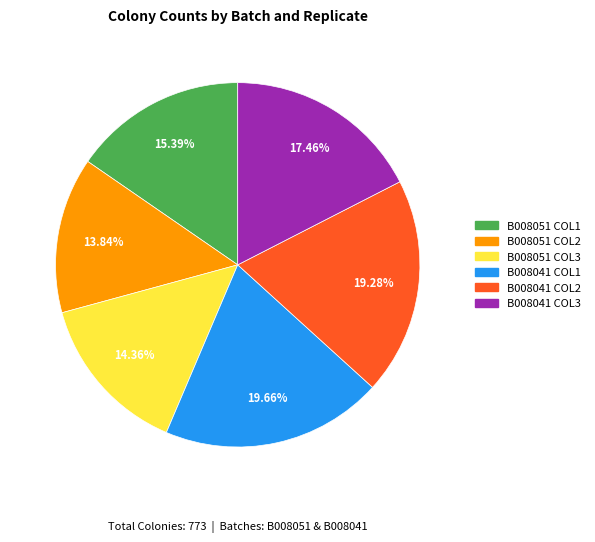

True or false: B008041 COL2 accounts for 33% of the total.

False